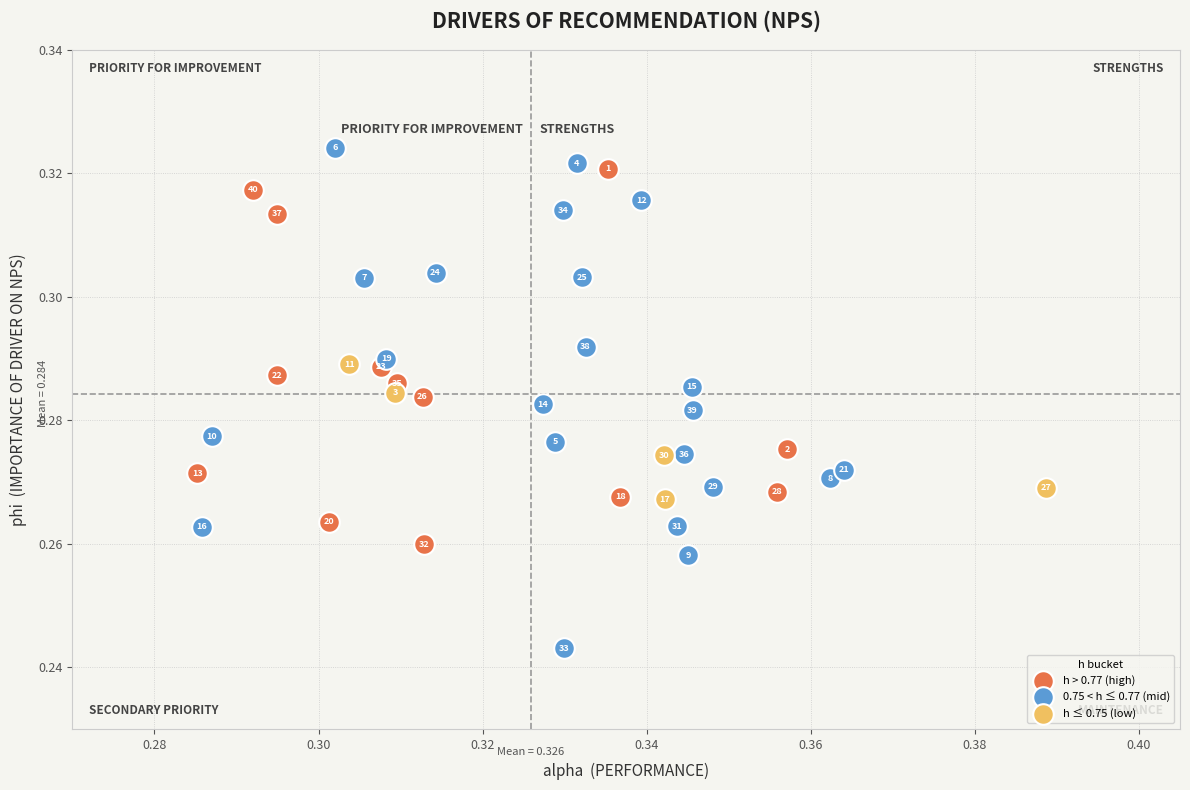

Which series contains the highest Y value?

0.75 < h ≤ 0.77 (mid)